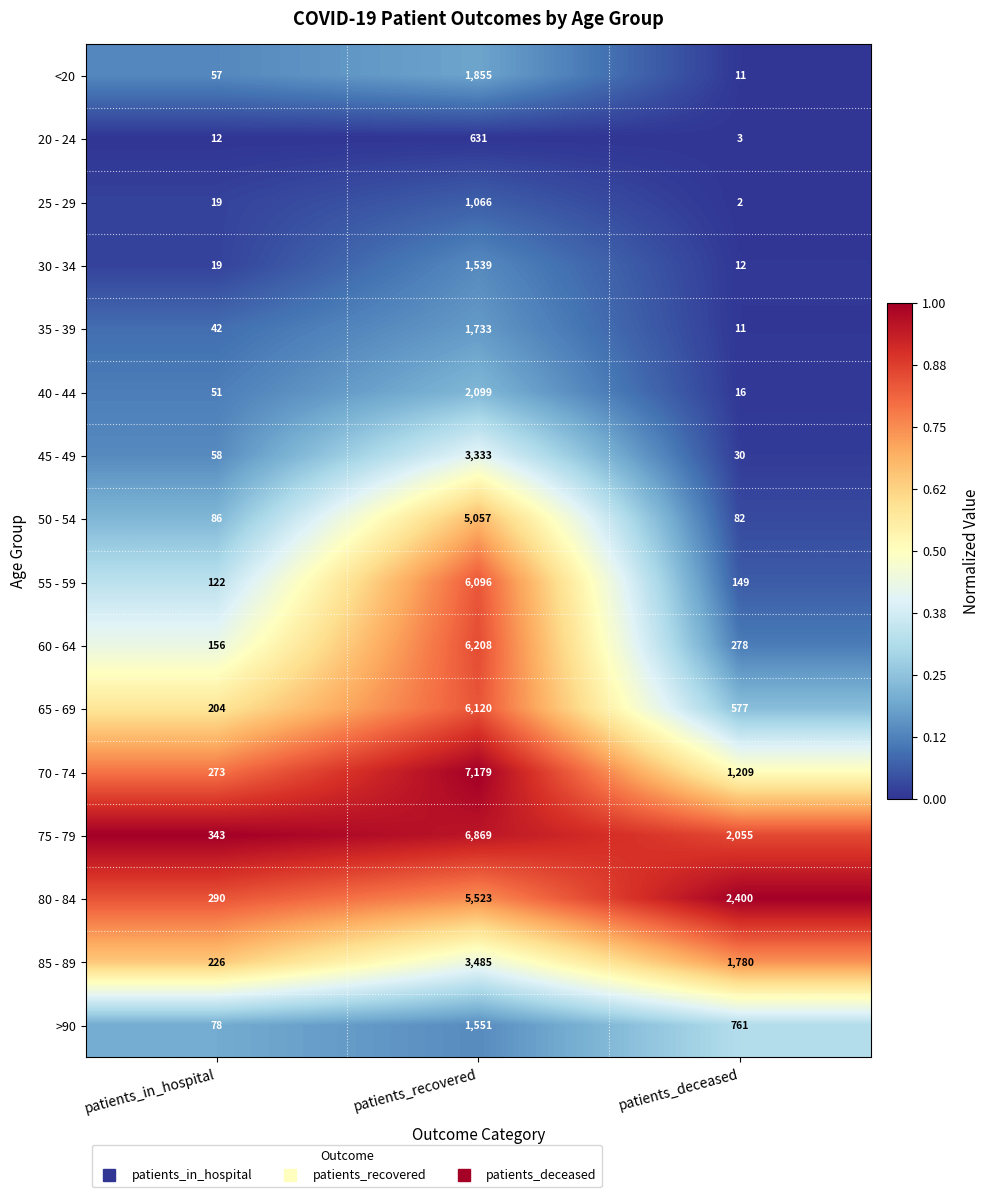

At which label is 70 - 74 closest to 3726?

patients_deceased